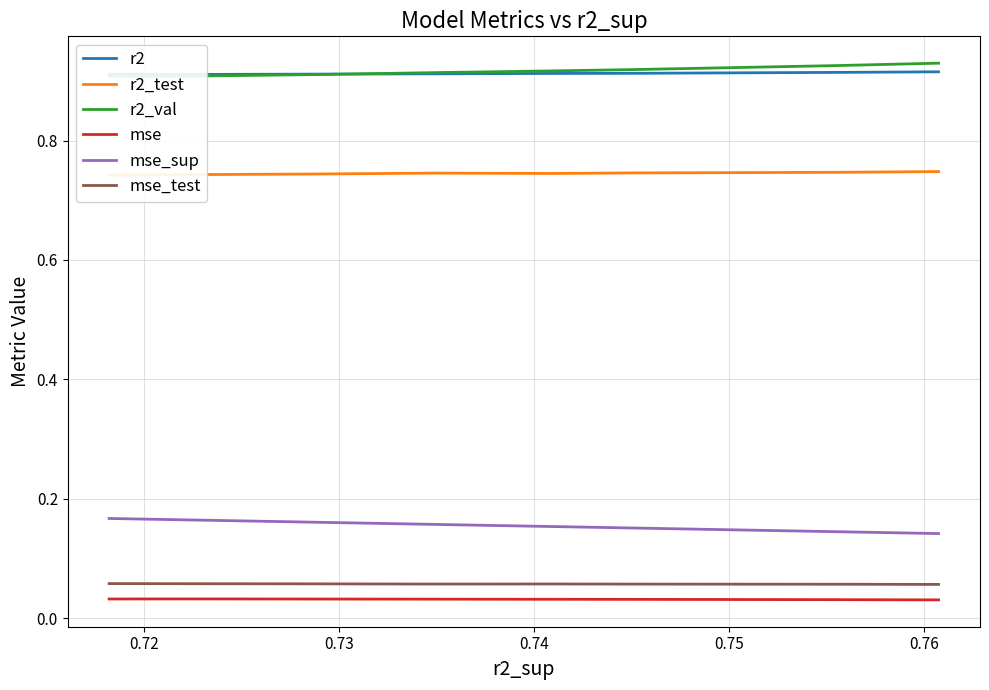

What is the value of the r2 point at the 9th from the left?

0.9